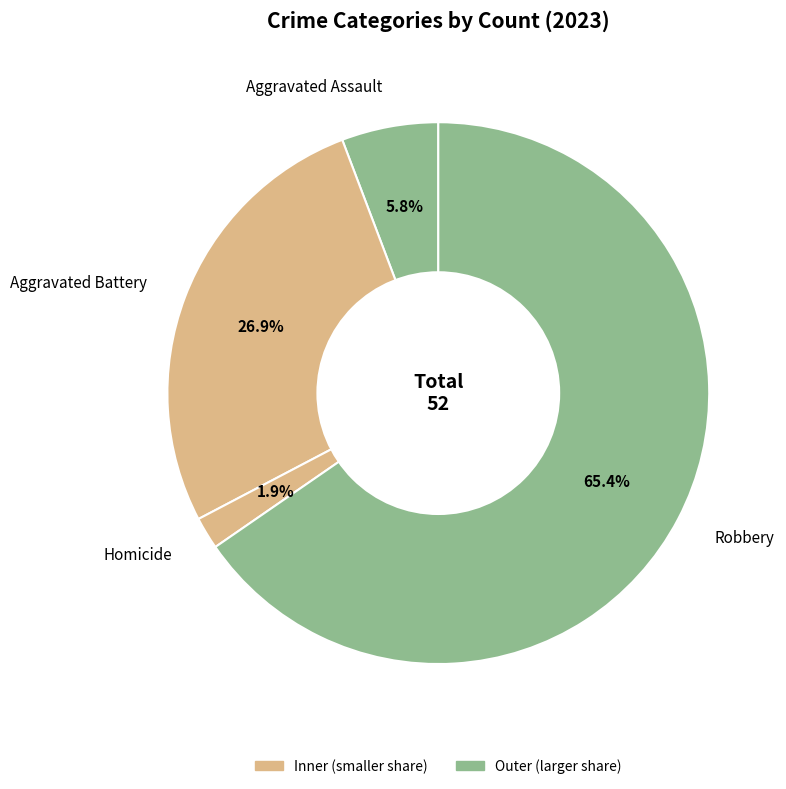

True or false: Homicide accounts for 2% of the total.

True